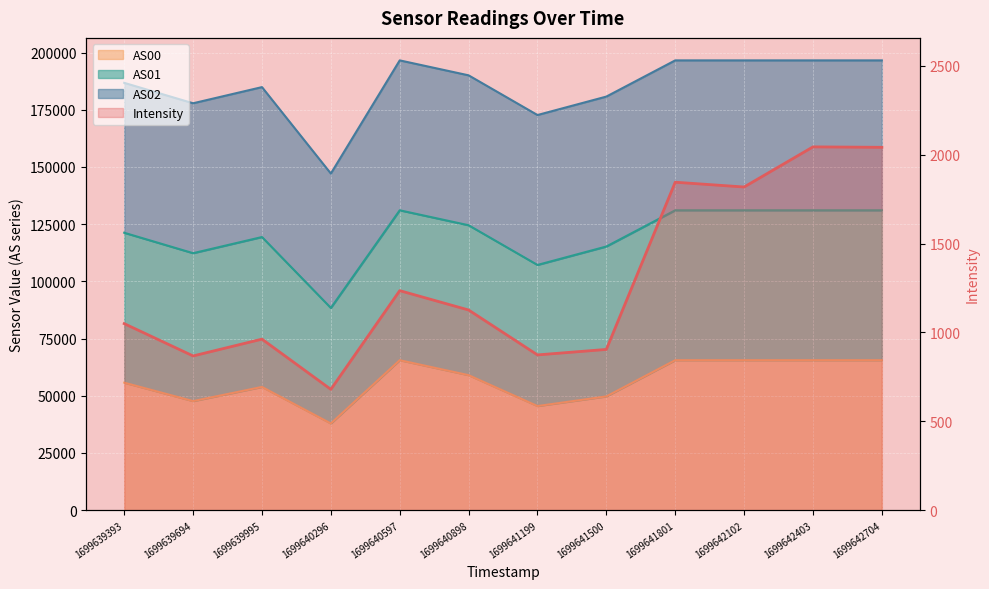

What is the sum of all values?

15446.6